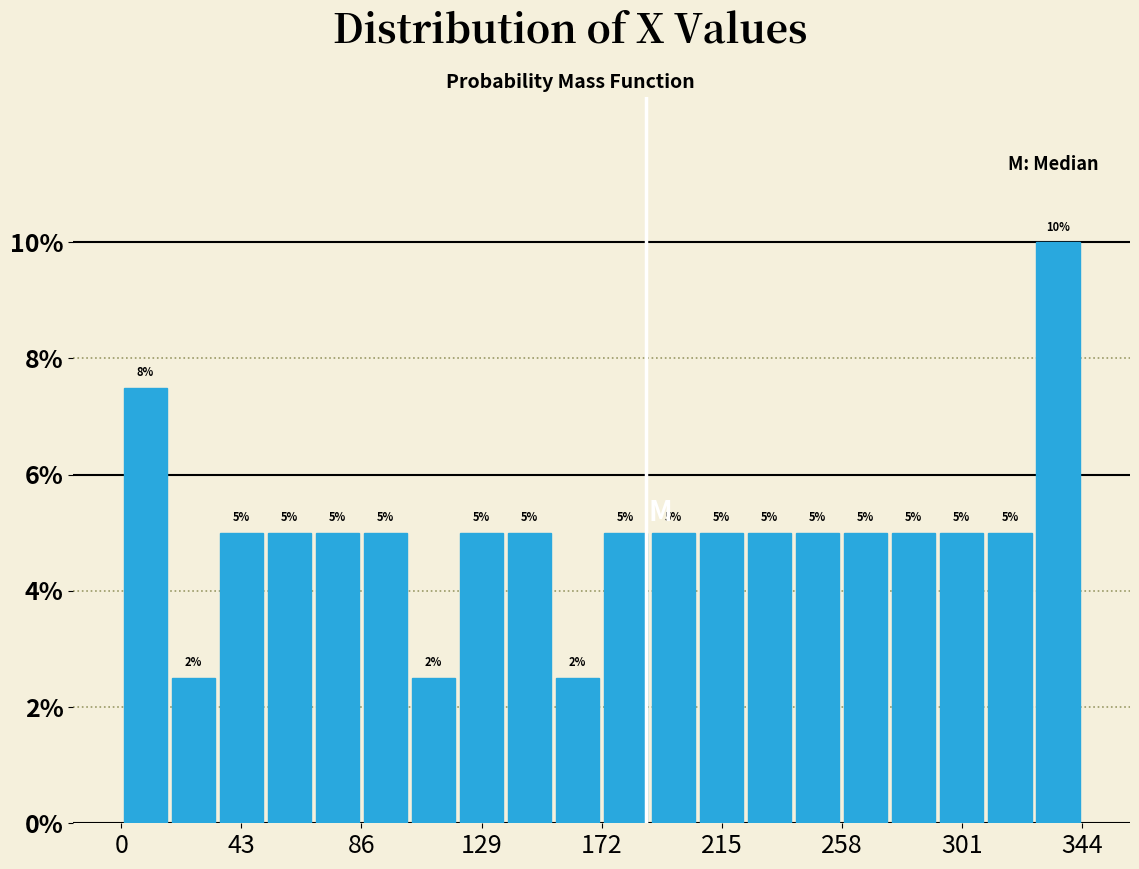

Around what value on the x-axis is the tallest bar? Give the approximate position of its centre, as read against the axis.

335